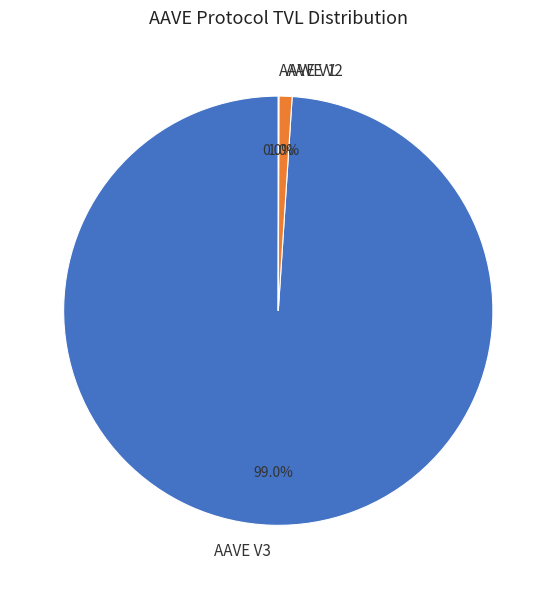

How much of the chart is everything except AAVE V3?

1.0%